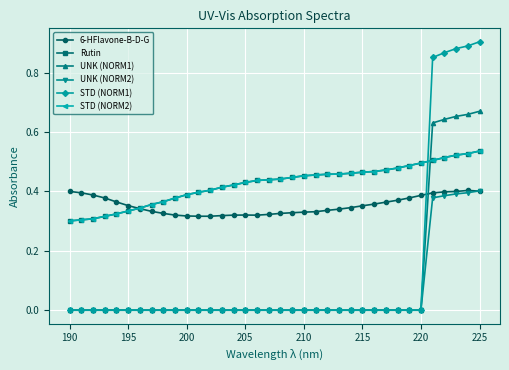

What is the value of the Rutin point at the 1st from the left?

0.3